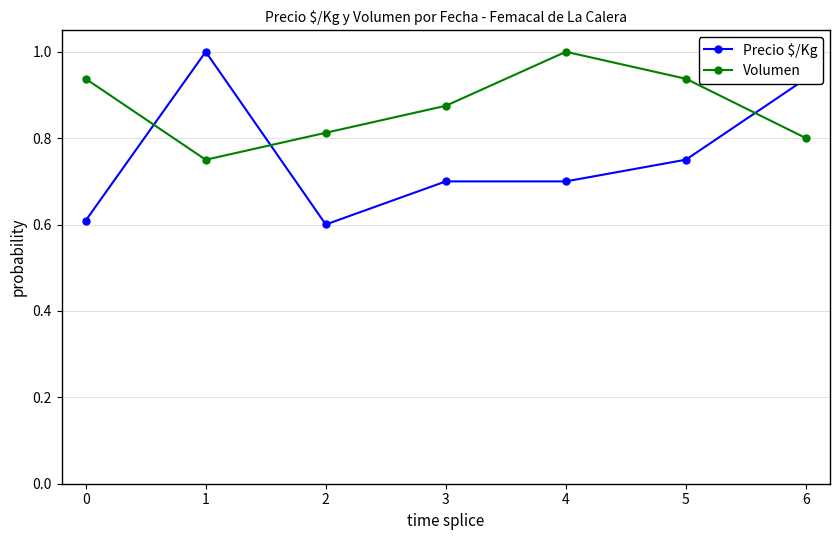

True or false: Volumen has more than 2 interior local peaks.

False